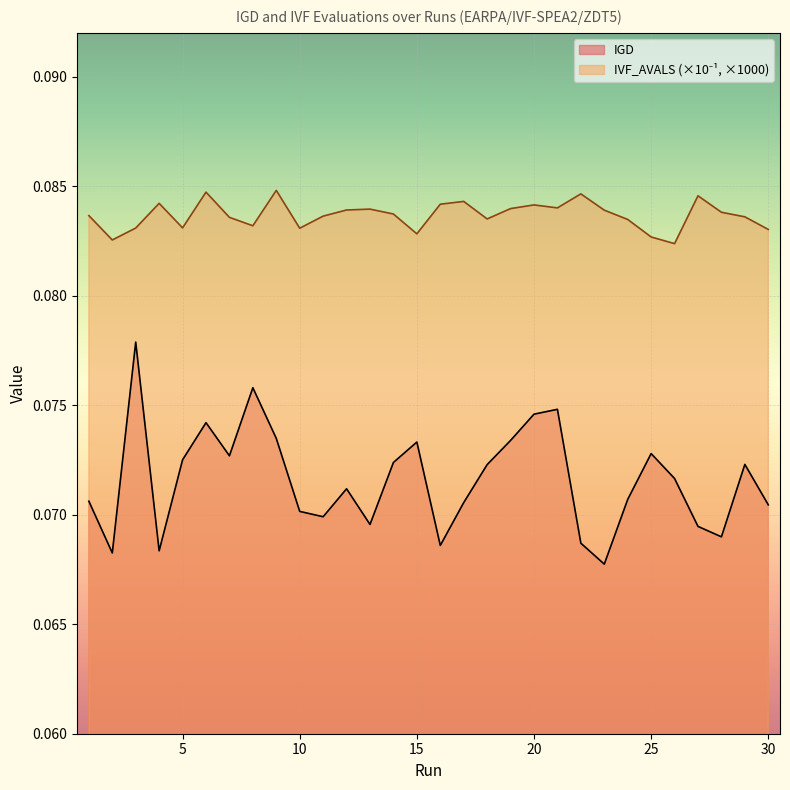

Reading left to right, extract all data points from this chart.

IGD: 1=0.1	2=0.1	3=0.1	4=0.1	5=0.1	6=0.1	7=0.1	8=0.1	9=0.1	10=0.1	11=0.1	12=0.1	13=0.1	14=0.1	15=0.1	16=0.1	17=0.1	18=0.1	19=0.1	20=0.1	21=0.1	22=0.1	23=0.1	24=0.1	25=0.1	26=0.1	27=0.1	28=0.1	29=0.1	30=0.1
IVF_AVALS_norm: 1=0.1	2=0.1	3=0.1	4=0.1	5=0.1	6=0.1	7=0.1	8=0.1	9=0.1	10=0.1	11=0.1	12=0.1	13=0.1	14=0.1	15=0.1	16=0.1	17=0.1	18=0.1	19=0.1	20=0.1	21=0.1	22=0.1	23=0.1	24=0.1	25=0.1	26=0.1	27=0.1	28=0.1	29=0.1	30=0.1